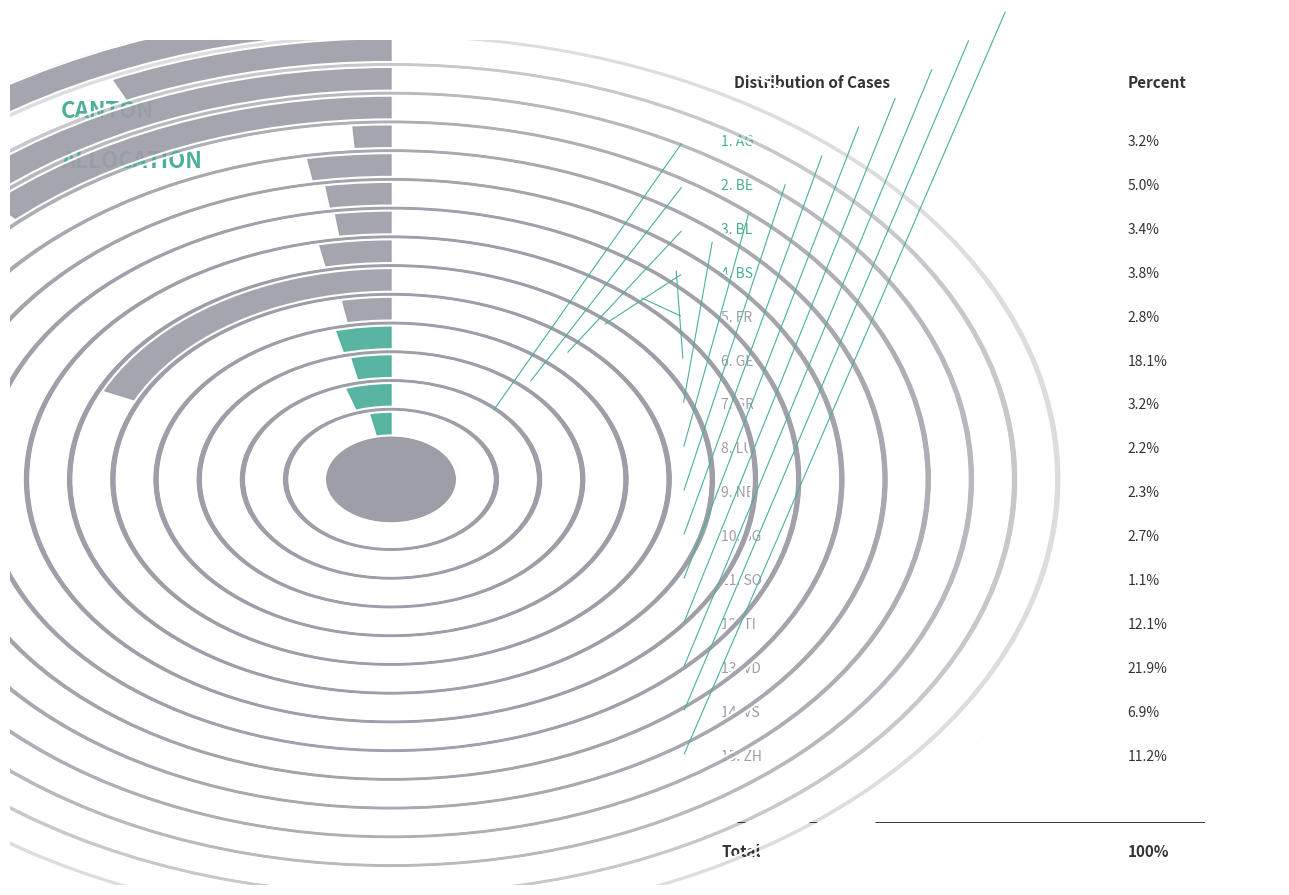

Combined, what portion of the pie is GE and GR?

21.2%